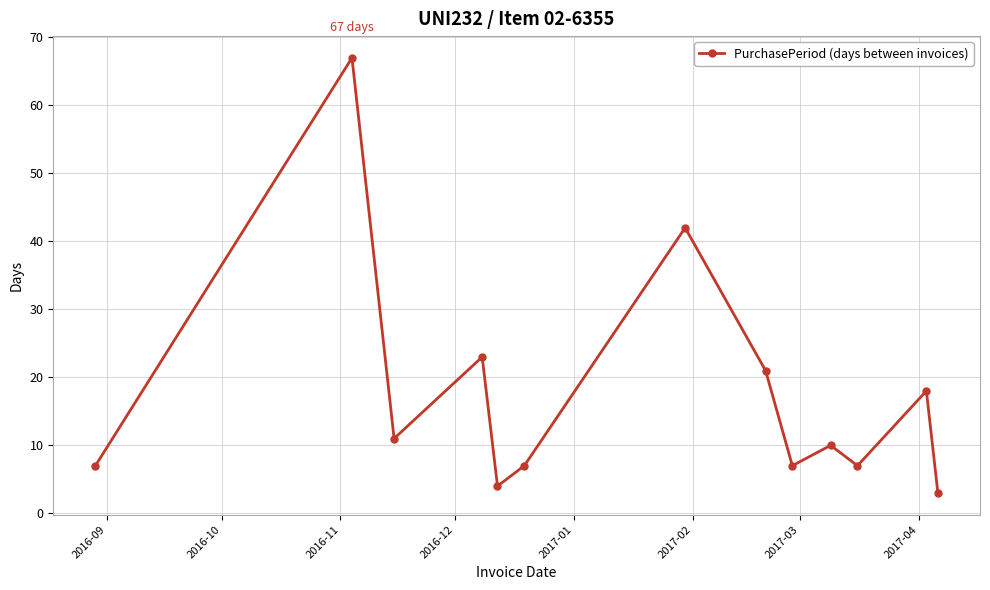

What is the difference between the maximum and minimum values?

64